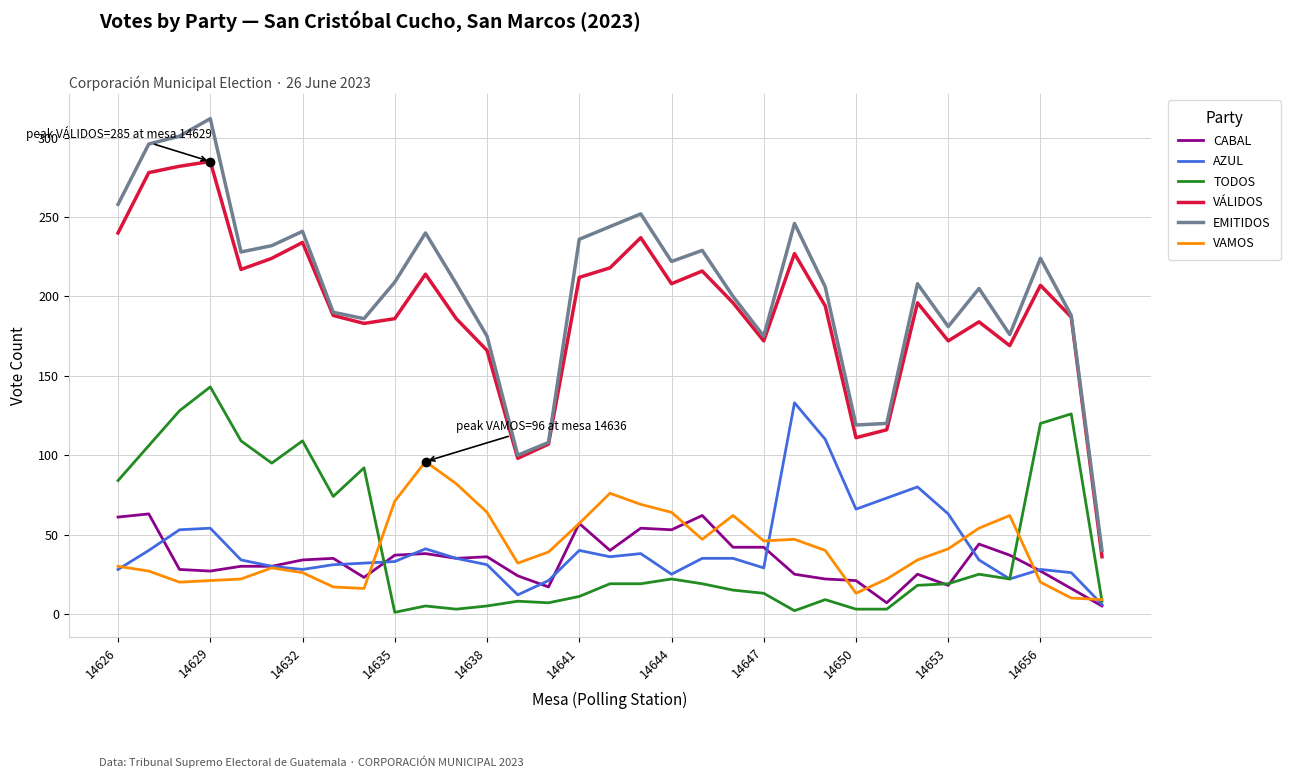

What is the sum of all AZUL values?

1382